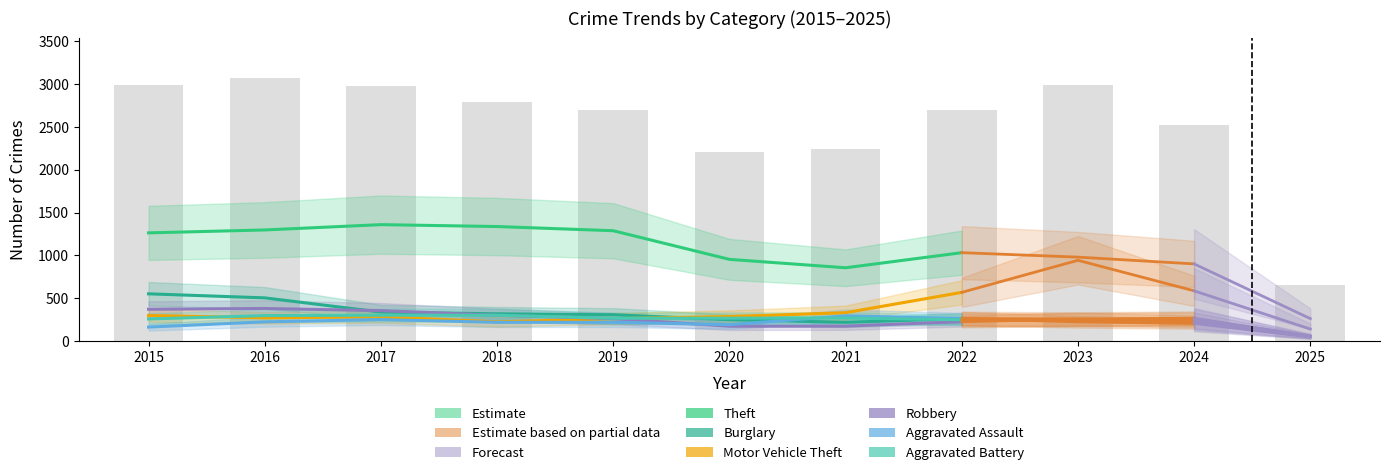

At which category is the sum across all series the highest?

2016